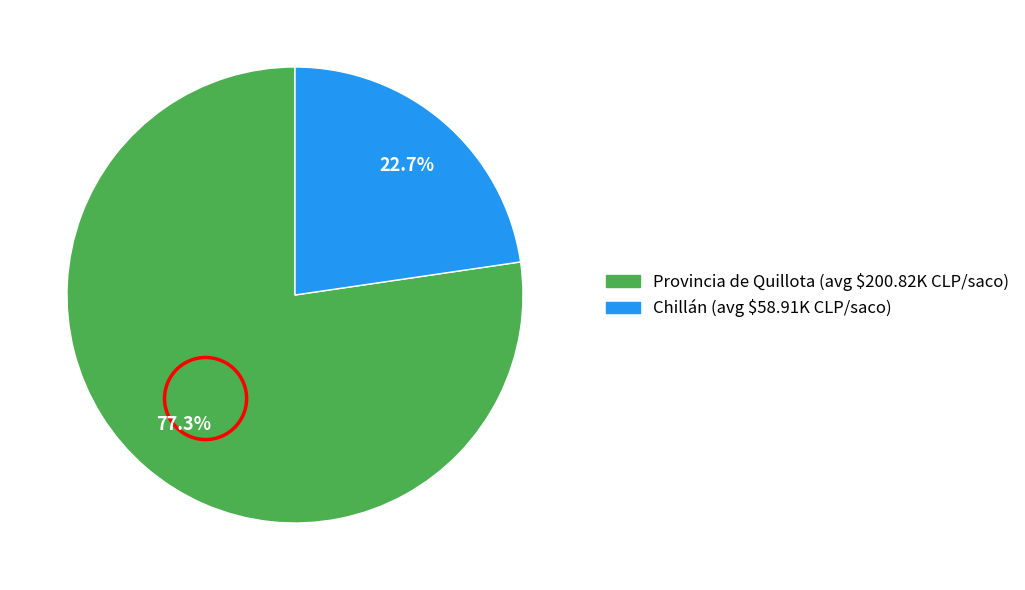

Is there any slice that represents more than half of the pie?

Yes